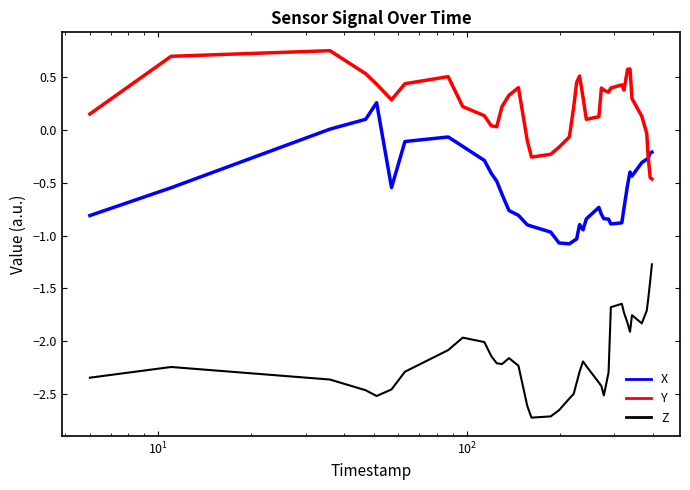

Which series has the largest total across all categories?

Y